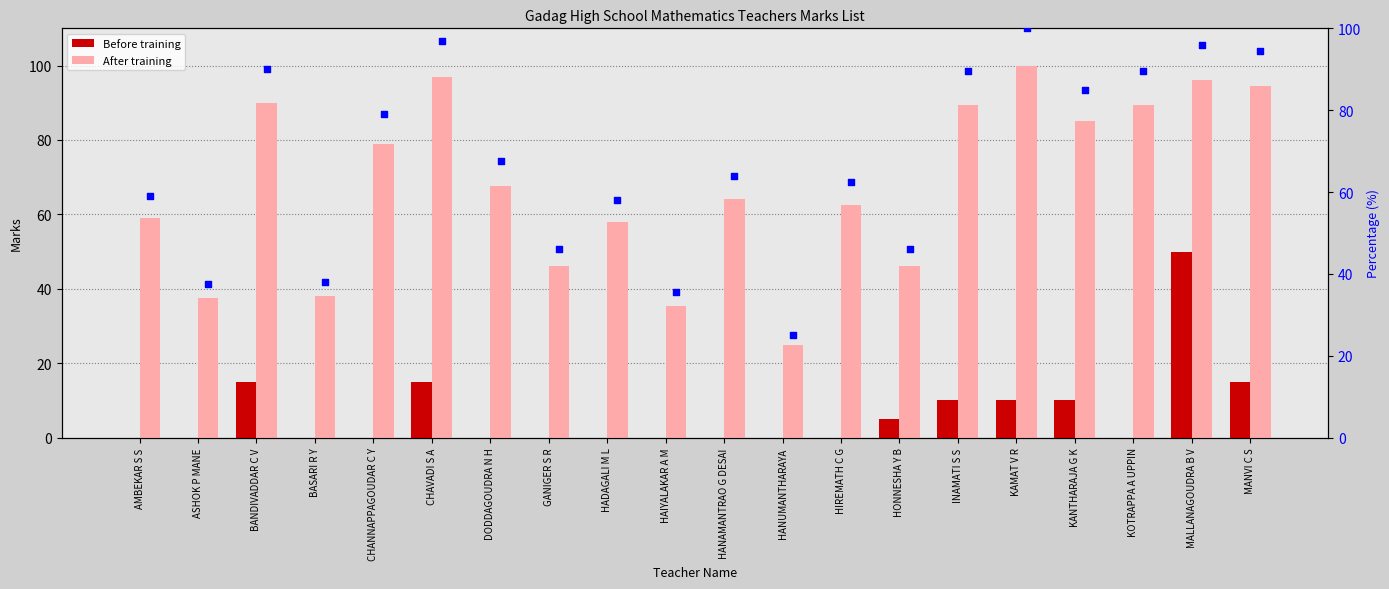

What is the sum of all Before training values?

130.0